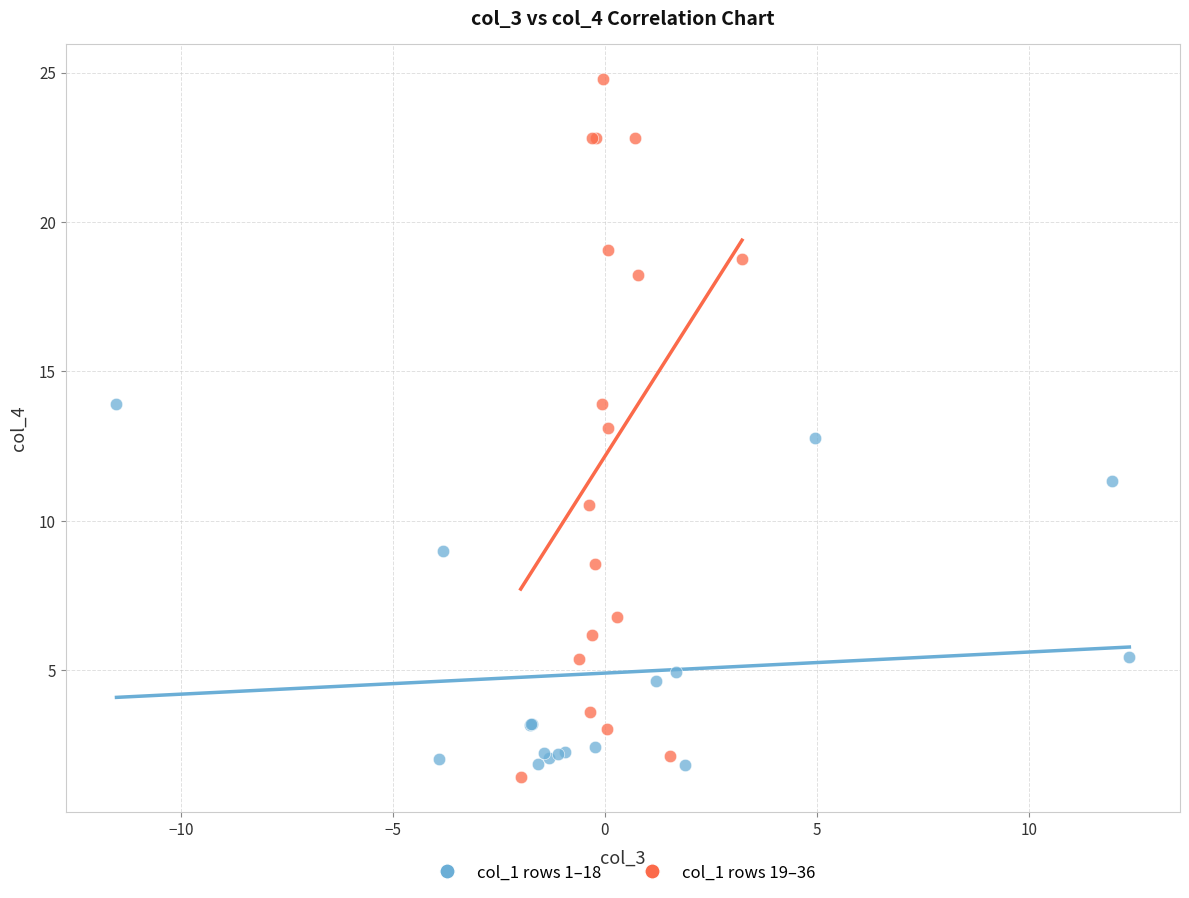

Which series reaches the maximum Y coordinate?

col_1 rows 19–36